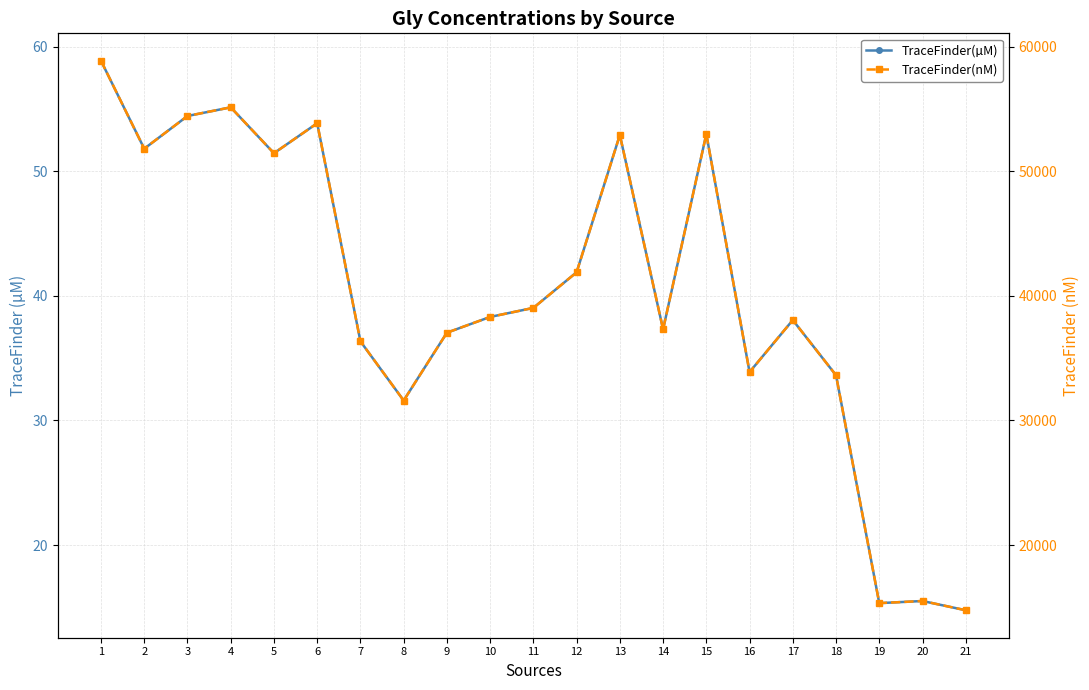

At 19, list the series in order from smallest to largest.

TraceFinder(µM), TraceFinder(nM)